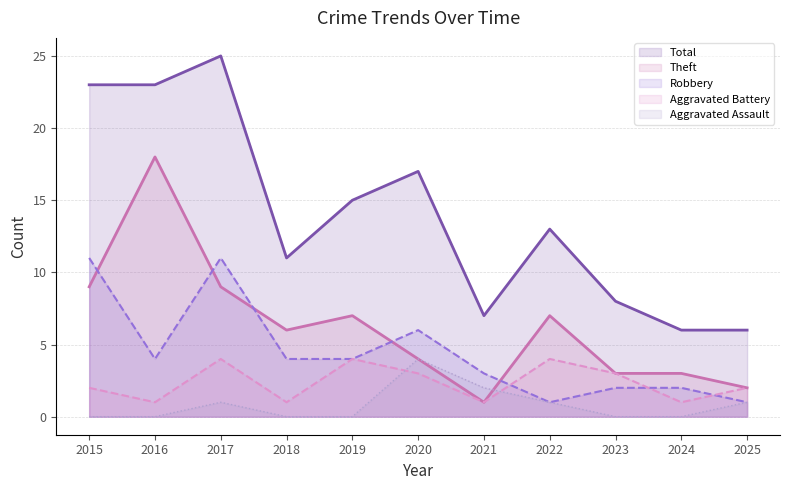

Which series has the widest spread of values?

Total